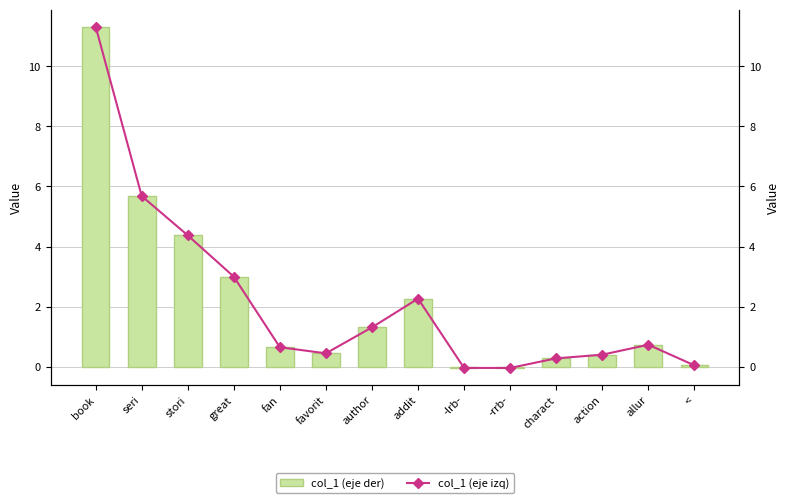

List the series in order of their peak value, lowest first.

col_1 (bar), col_1 (line)